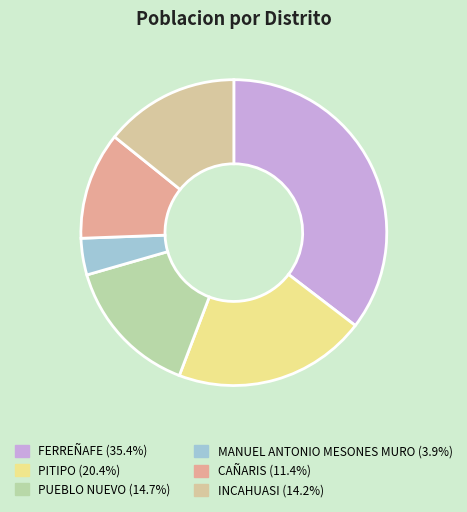

To the nearest percent, what percentage of the pie is PITIPO?

20%